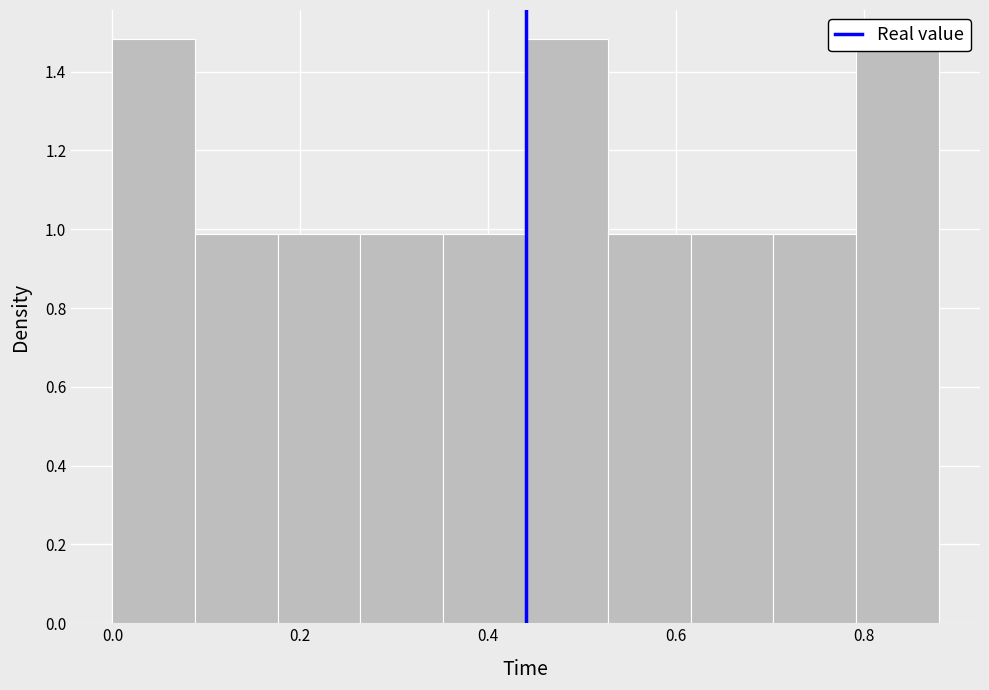

Reading left to right, transcribe this chart: for each bar, give the range it covers on the x-axis and its height. Neither the bar edges nor the heights are printed on the chart, so give them approximately, as read against the axes.

0.000 to 0.088: 1.48
0.088 to 0.176: 0.98
0.176 to 0.264: 0.98
0.264 to 0.352: 0.98
0.352 to 0.440: 0.98
0.440 to 0.528: 1.48
0.528 to 0.616: 0.98
0.616 to 0.704: 0.98
0.704 to 0.792: 0.98
0.792 to 0.880: 1.48